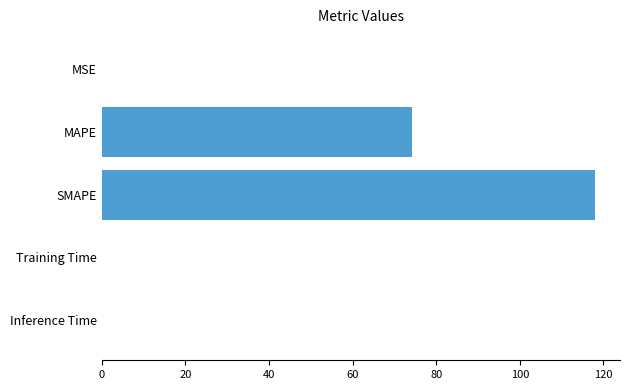

The chart shows a value of 98.5 at MAPE. True or false?

False